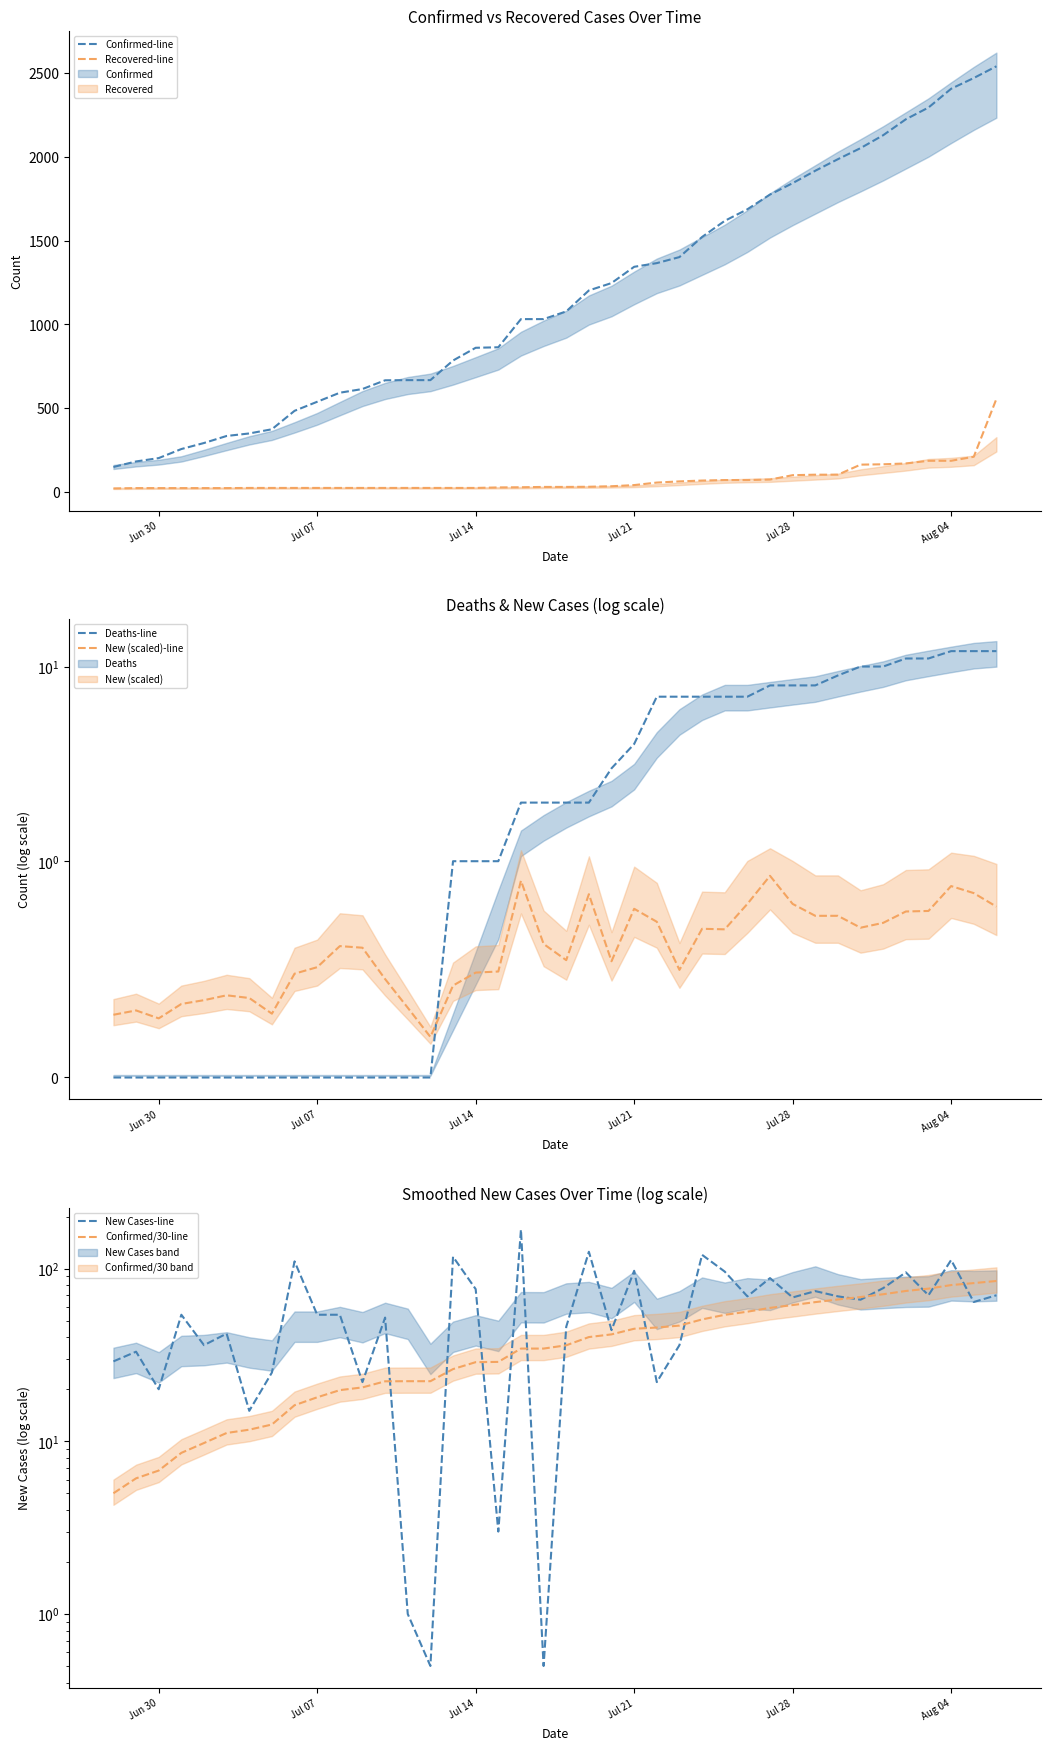

True or false: Confirmed/30-line has more than 0 interior local peaks.

False